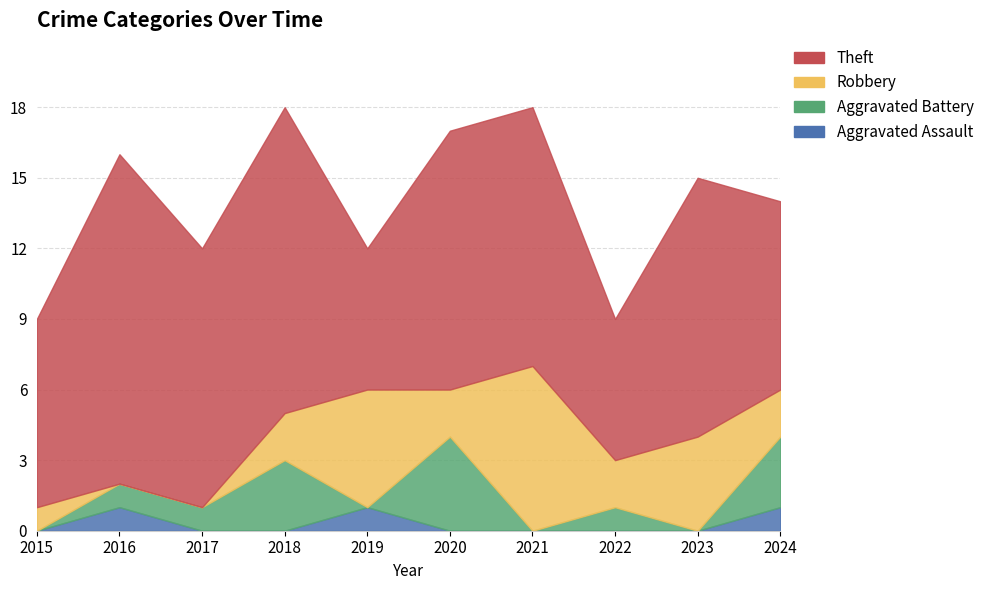

What is the difference between the maximum and minimum values in the Robbery series?

7